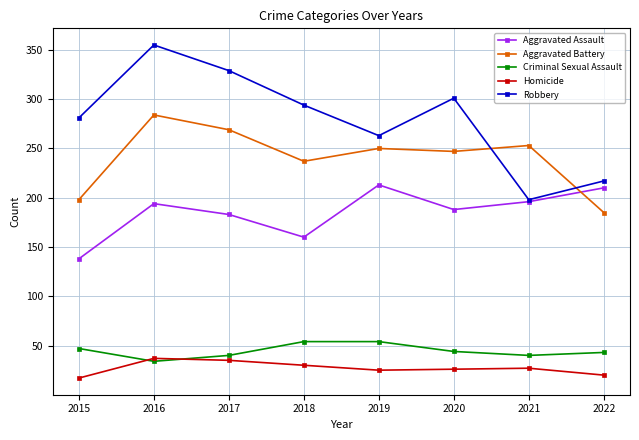

True or false: Homicide and Aggravated Assault intersect in this chart.

False